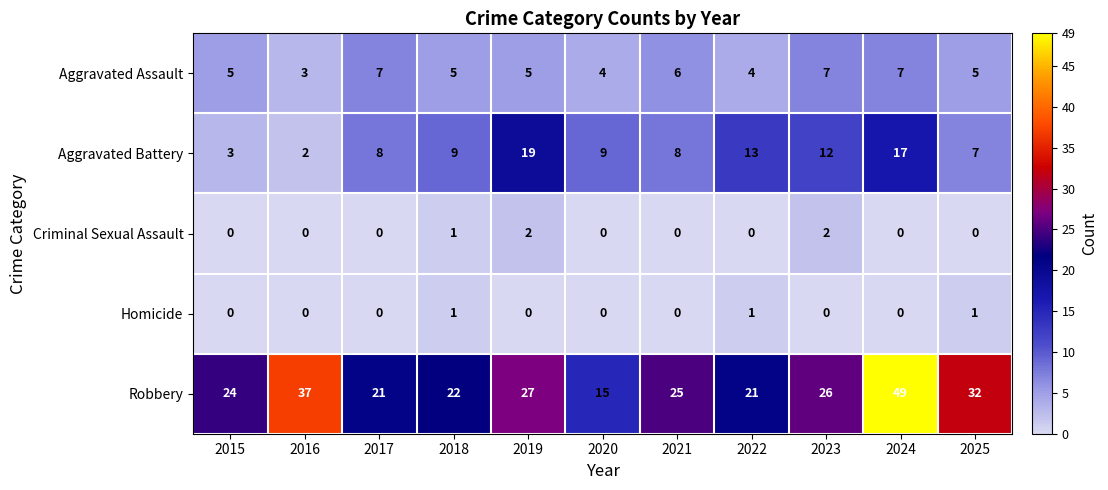

At which label does Robbery reach its minimum?

2020